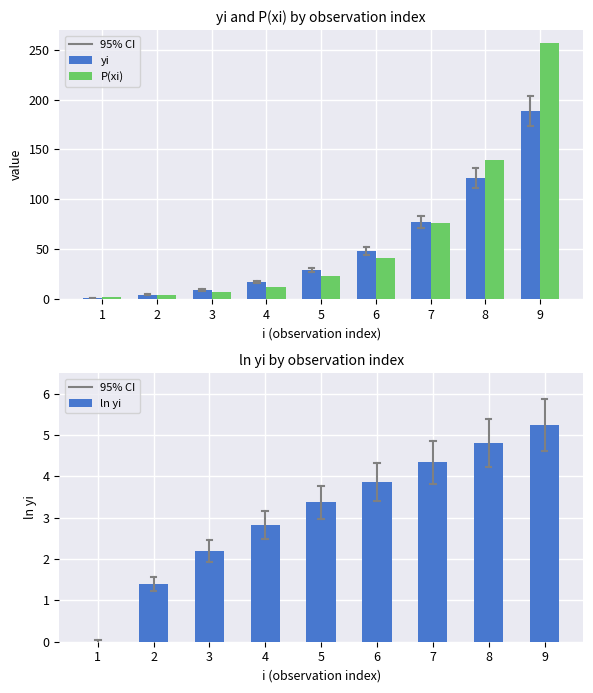

The value of ln yi at 5 is 4.6. True or false?

False